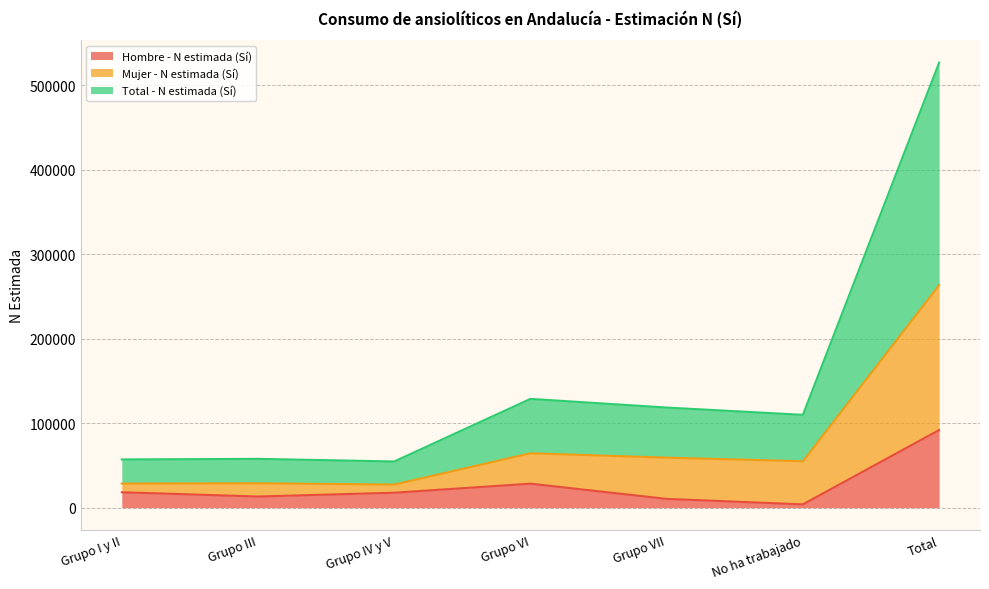

What position from the left is Grupo VI?

4